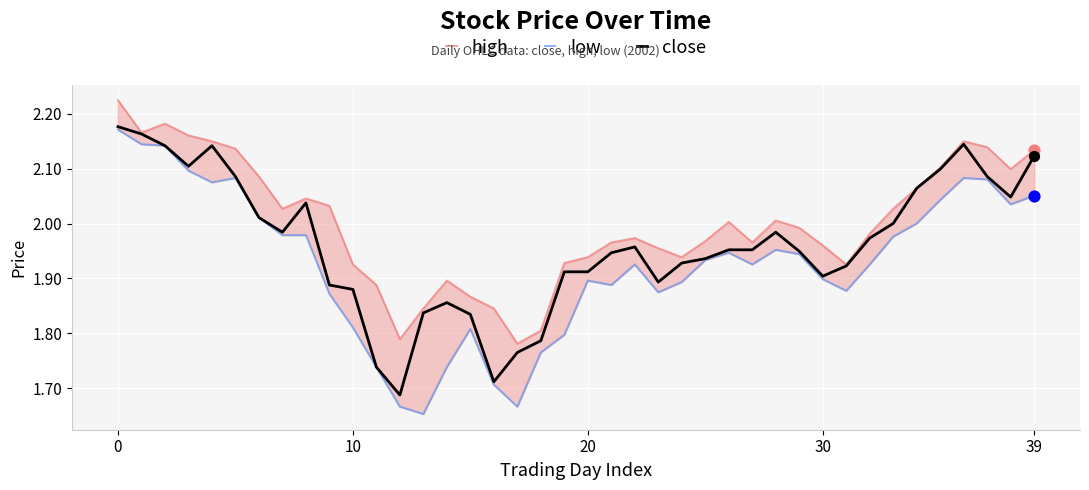

Is the value of close at 16 greater than the value of low at 36?

No